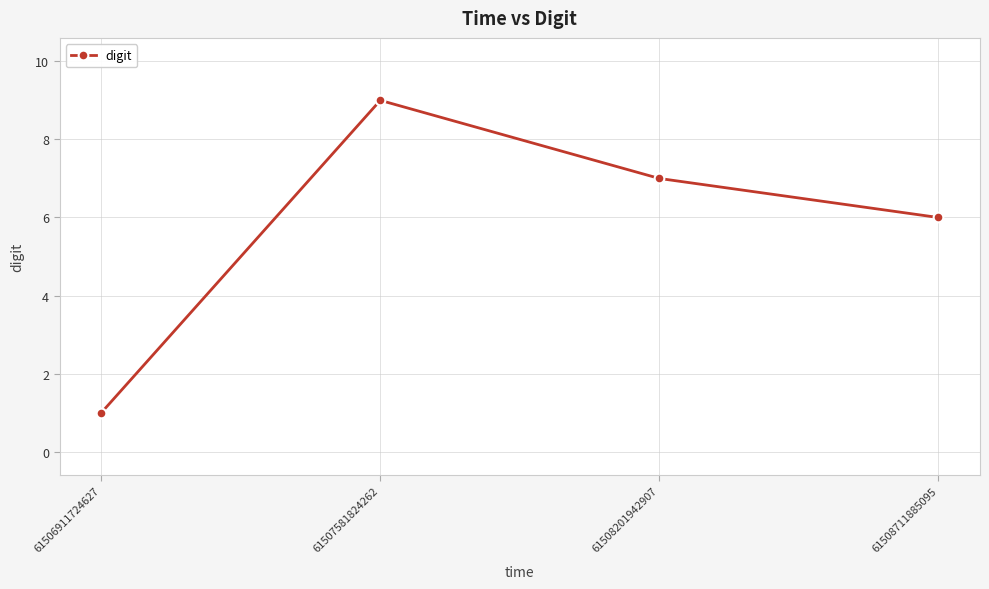

Reading left to right, list all the values displayed in this chart.

1	9	7	6